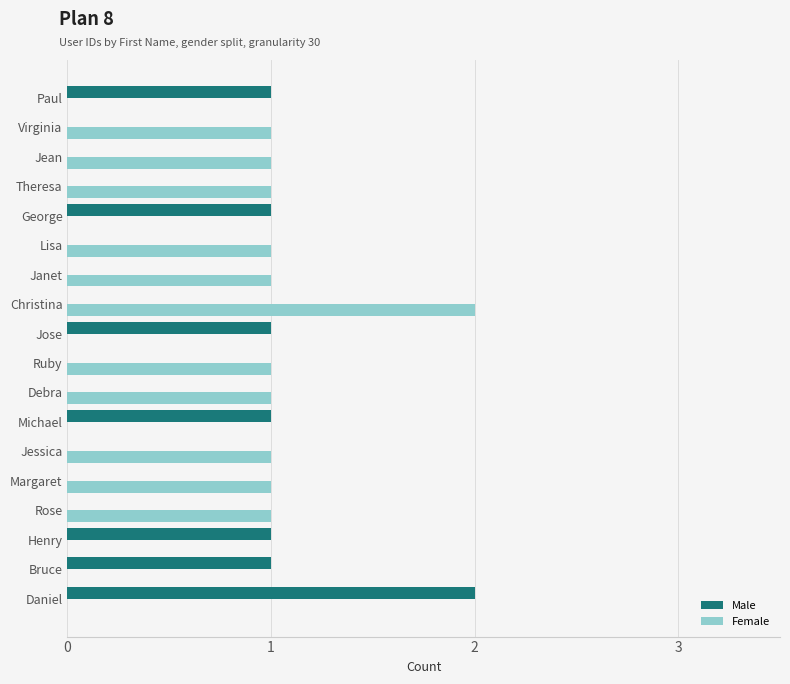

True or false: Female has a value of 2 at Christina.

True